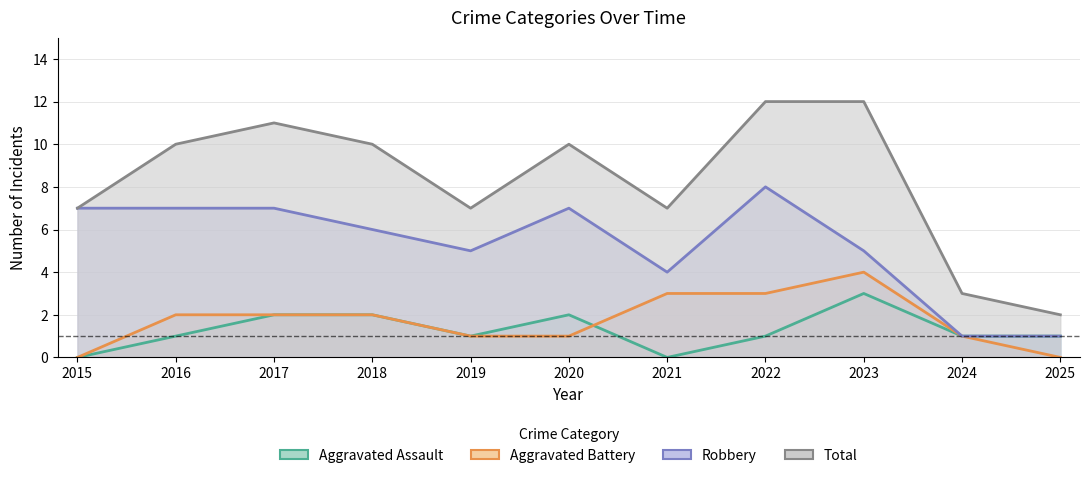

What is the average value of the Total series?

8